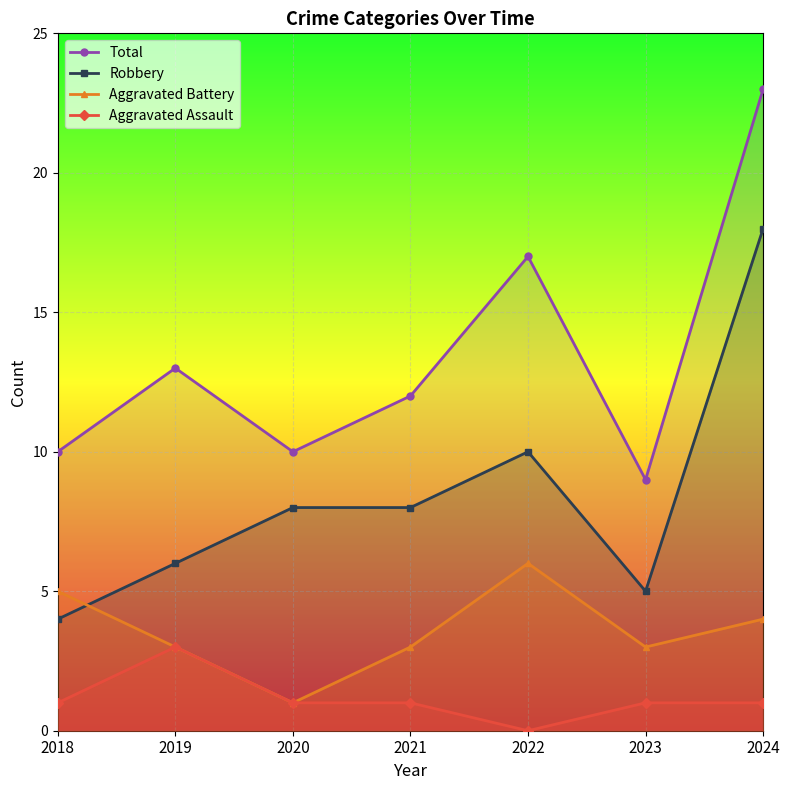

How many values in the Aggravated Assault series are below 1?

1